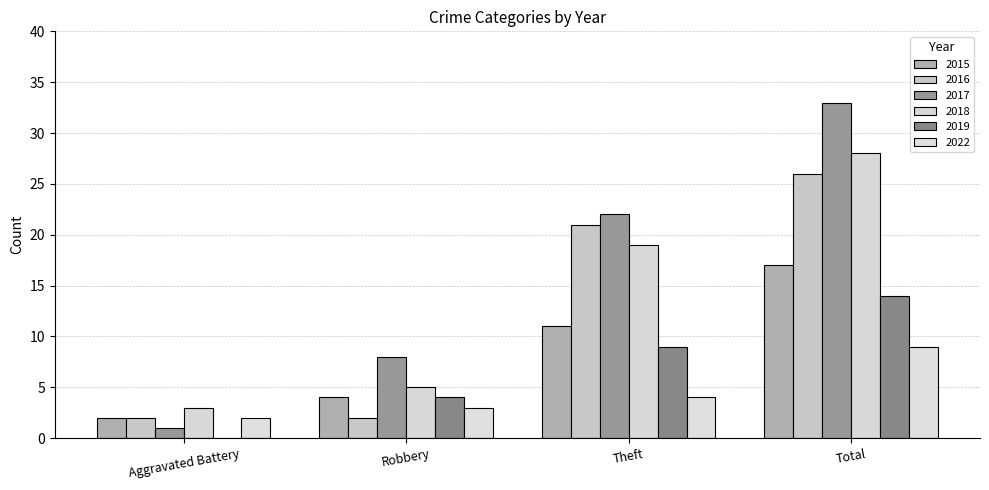

At which category is the sum across all series the highest?

Total